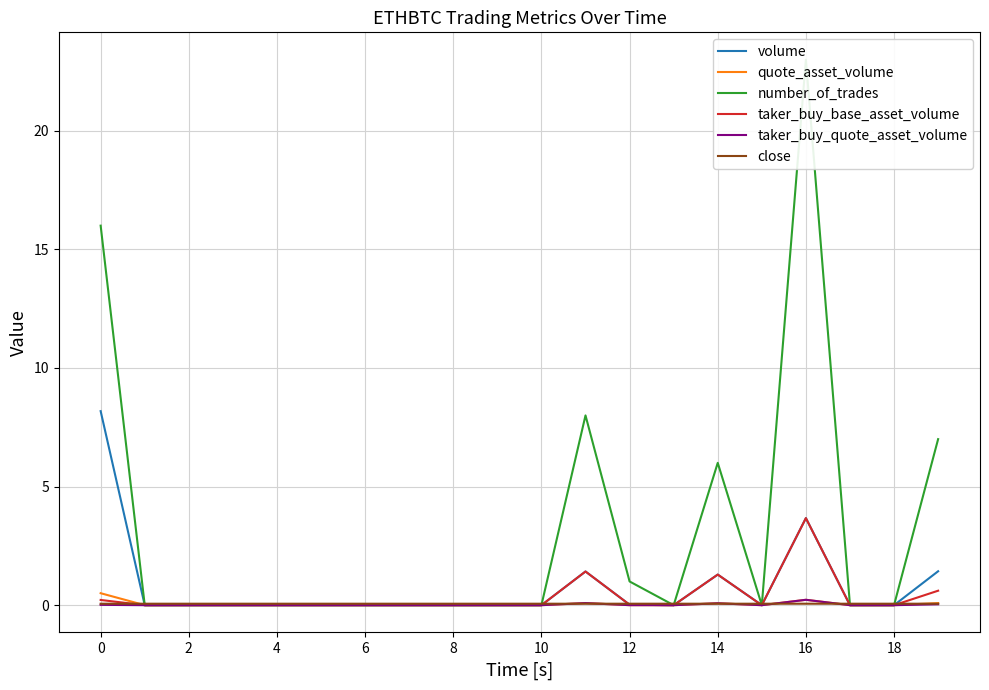

Where do taker_buy_quote_asset_volume and close first cross each other?

10 and 11